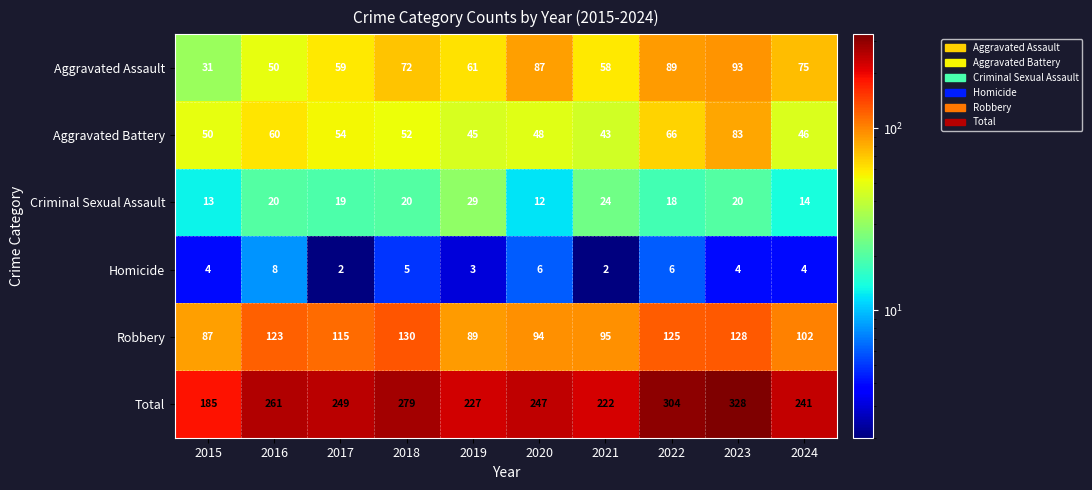

Which category has the highest value in the Robbery series?

2018